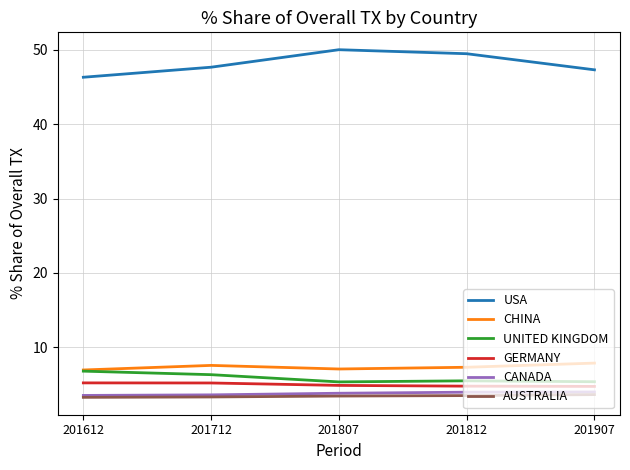

True or false: AUSTRALIA has more than 2 interior local peaks.

False